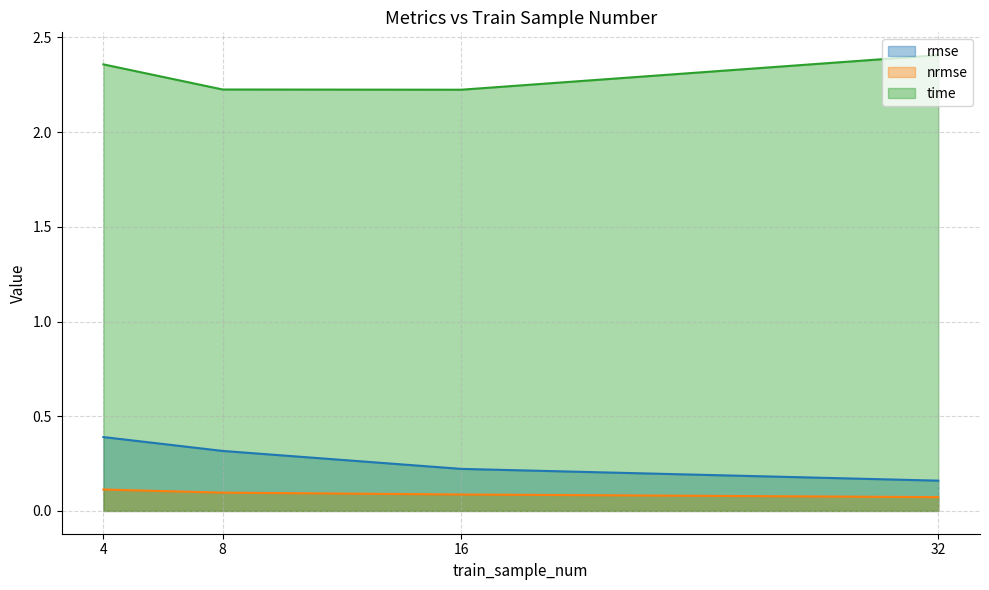

True or false: nrmse has a value of 0.1 at 4.

True